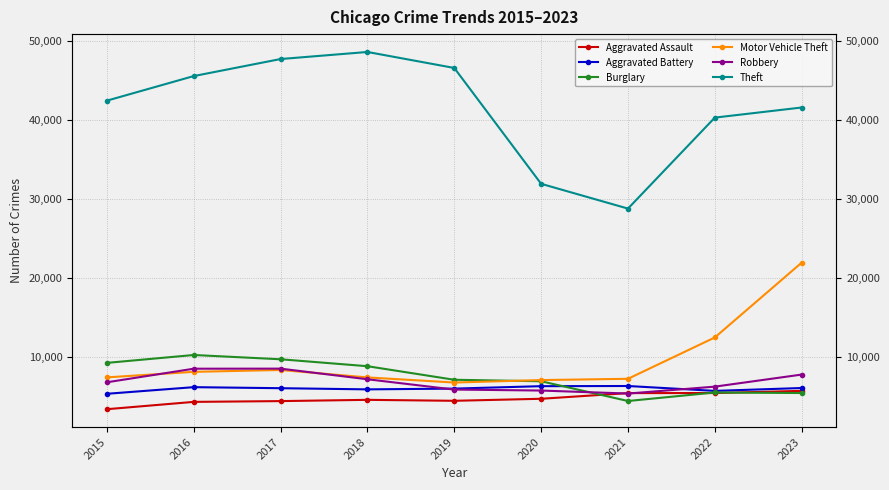

What are all the series names shown in the legend?

Aggravated Assault, Aggravated Battery, Burglary, Motor Vehicle Theft, Robbery, Theft